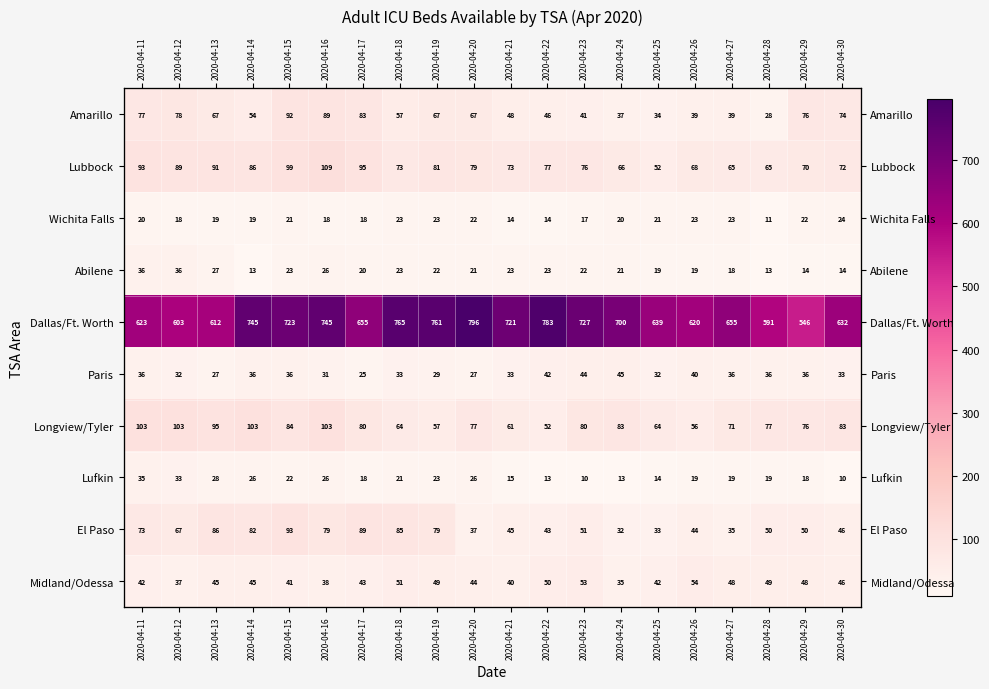

Where does the Abilene series first go above 22?

2020-04-11